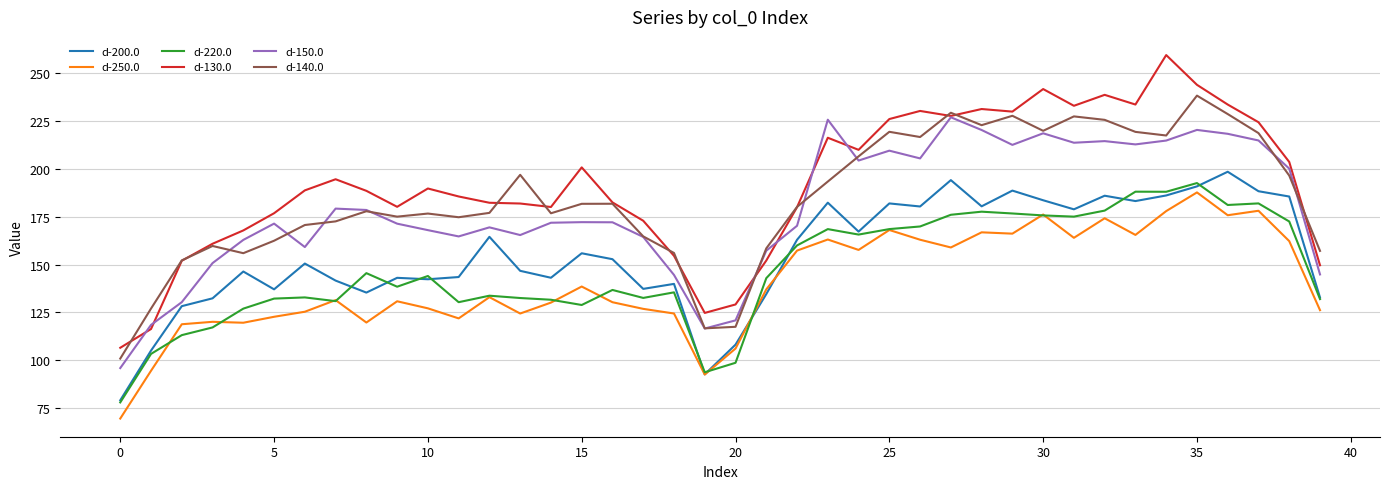

Which series has the widest spread of values?

d-130.0